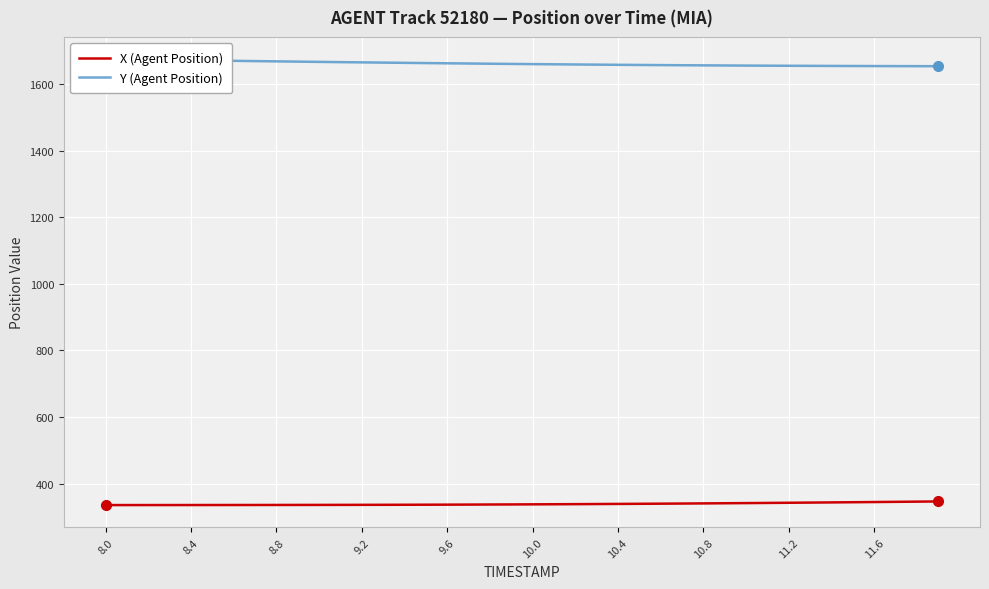

The value of Y (Agent Position) at 30 is 619.1. True or false?

False